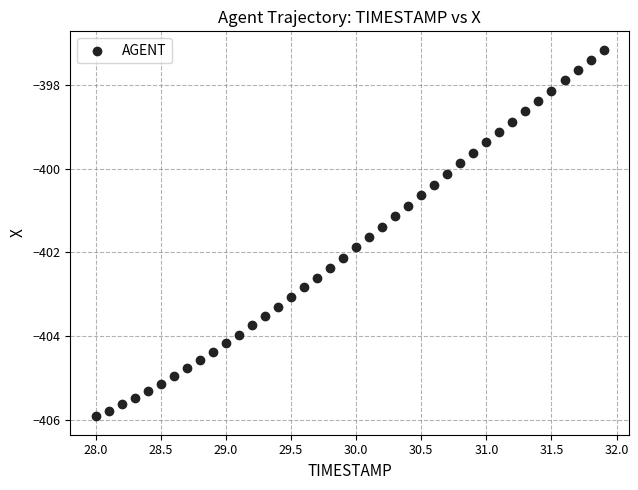

What is the range of Y values (max minus min)?

8.8